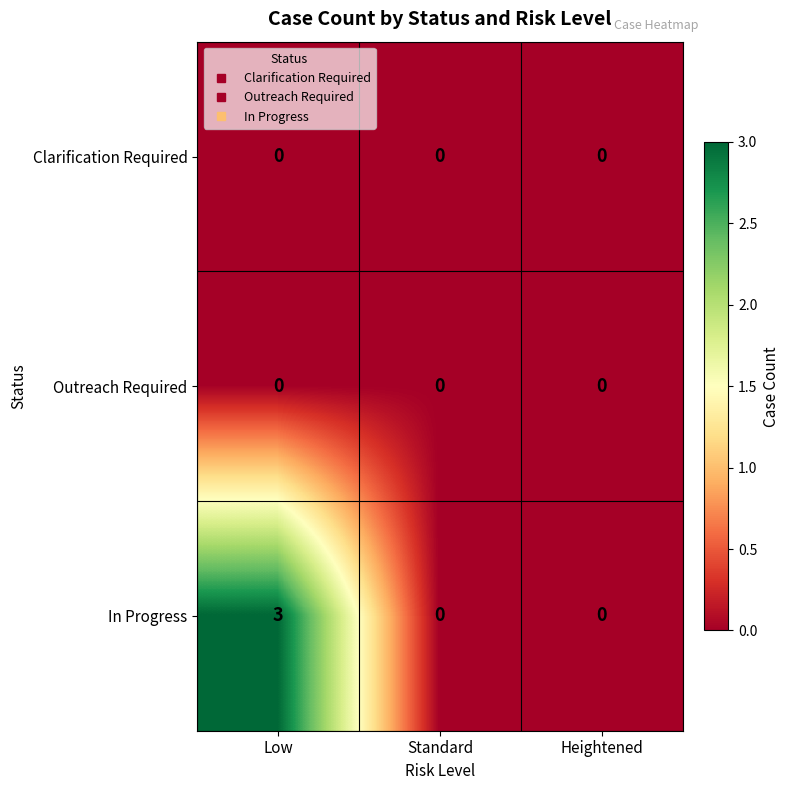

How many values in In Progress are above zero?

1